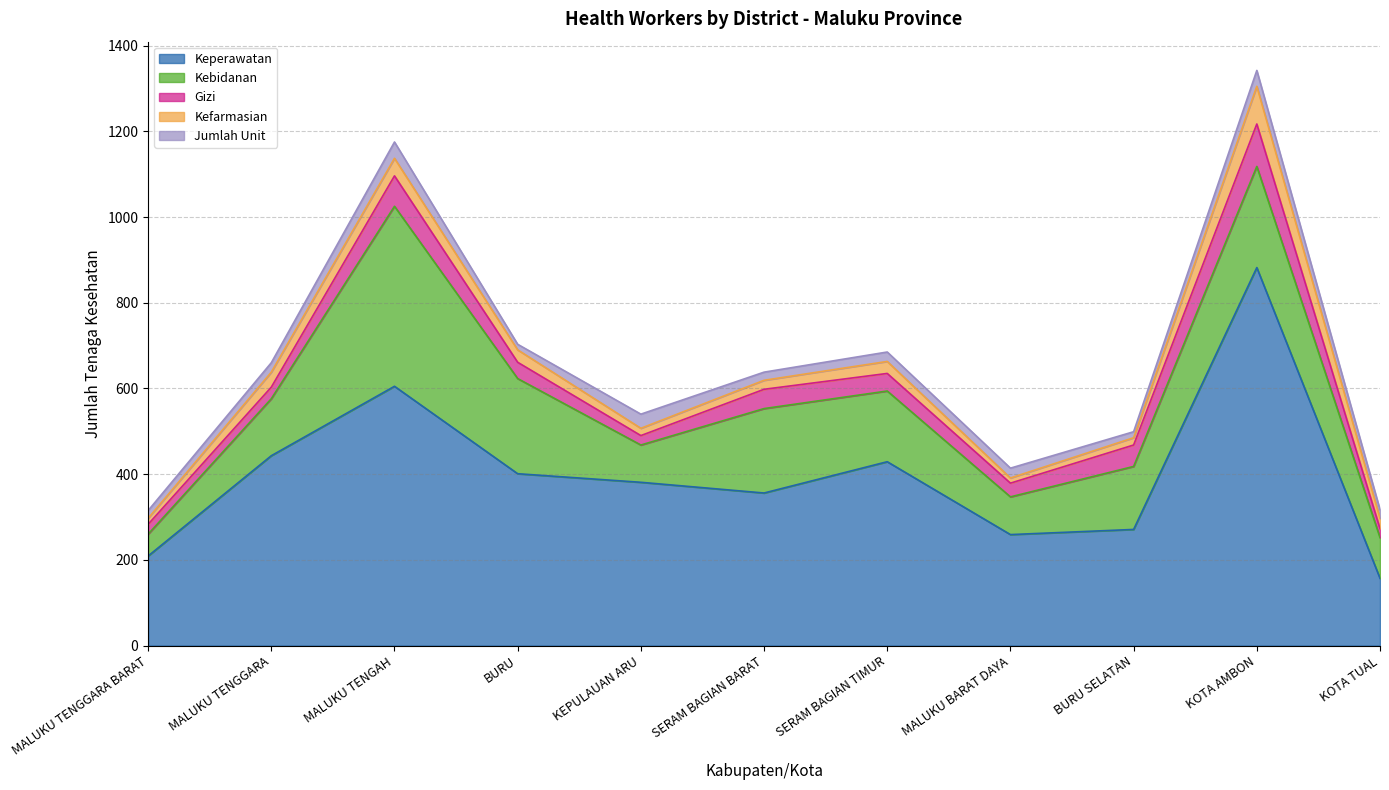

Reading left to right, extract all data points from this chart.

Keperawatan: MALUKU TENGGARA BARAT=209	MALUKU TENGGARA=443	MALUKU TENGAH=605	BURU=401	KEPULAUAN ARU=381	SERAM BAGIAN BARAT=356	SERAM BAGIAN TIMUR=429	MALUKU BARAT DAYA=259	BURU SELATAN=271	KOTA AMBON=882	KOTA TUAL=157
Kebidanan: MALUKU TENGGARA BARAT=51	MALUKU TENGGARA=133	MALUKU TENGAH=420	BURU=222	KEPULAUAN ARU=87	SERAM BAGIAN BARAT=197	SERAM BAGIAN TIMUR=165	MALUKU BARAT DAYA=88	BURU SELATAN=147	KOTA AMBON=236	KOTA TUAL=95
Gizi: MALUKU TENGGARA BARAT=23	MALUKU TENGGARA=27	MALUKU TENGAH=71	BURU=38	KEPULAUAN ARU=22	SERAM BAGIAN BARAT=45	SERAM BAGIAN TIMUR=41	MALUKU BARAT DAYA=32	BURU SELATAN=50	KOTA AMBON=99	KOTA TUAL=21
Kefarmasian: MALUKU TENGGARA BARAT=14	MALUKU TENGGARA=35	MALUKU TENGAH=41	BURU=29	KEPULAUAN ARU=17	SERAM BAGIAN BARAT=21	SERAM BAGIAN TIMUR=28	MALUKU BARAT DAYA=12	BURU SELATAN=17	KOTA AMBON=88	KOTA TUAL=24
Jumlah Unit: MALUKU TENGGARA BARAT=18	MALUKU TENGGARA=22	MALUKU TENGAH=38	BURU=13	KEPULAUAN ARU=33	SERAM BAGIAN BARAT=19	SERAM BAGIAN TIMUR=22	MALUKU BARAT DAYA=23	BURU SELATAN=14	KOTA AMBON=37	KOTA TUAL=20